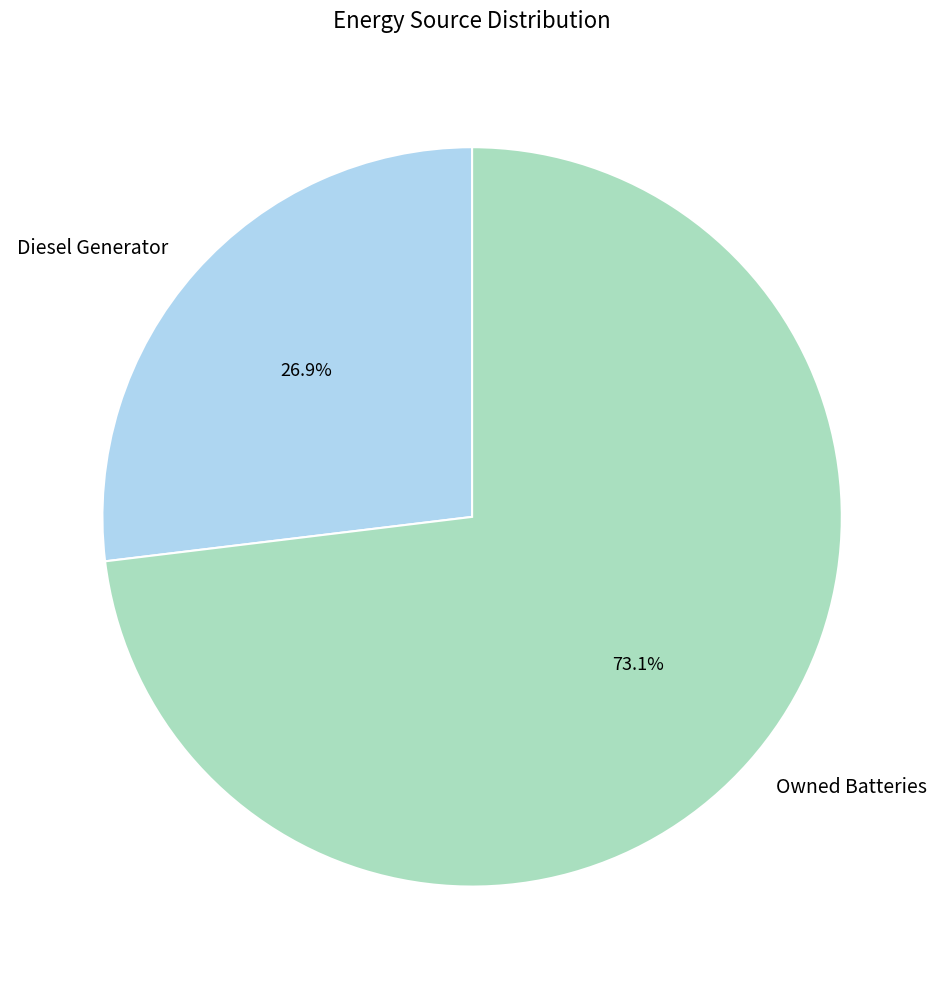

To the nearest percent, what is the combined percentage of Diesel Generator and Owned Batteries?

100%